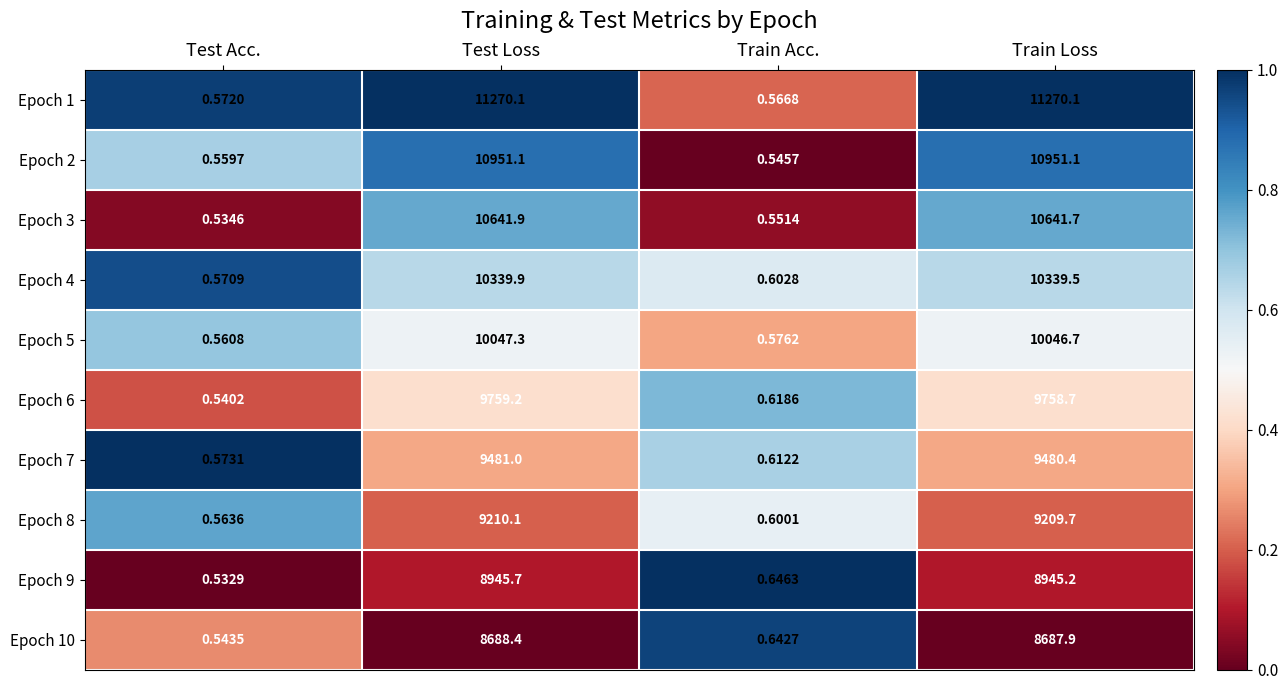

What is the maximum value shown in the chart?

11270.1